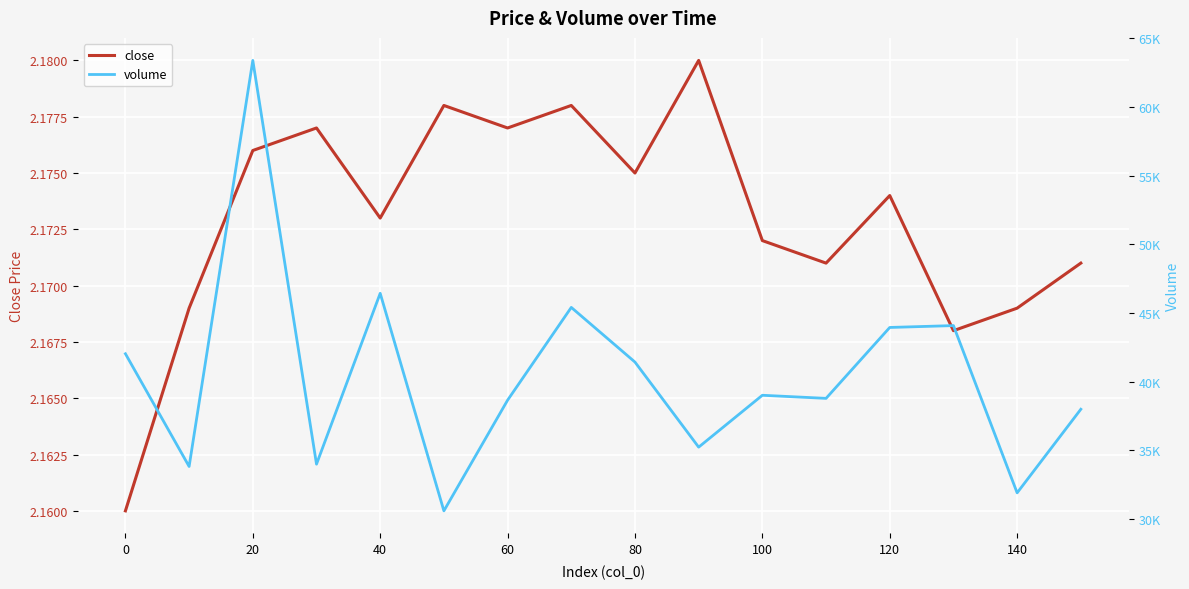

What are all the series names shown in the legend?

close, volume